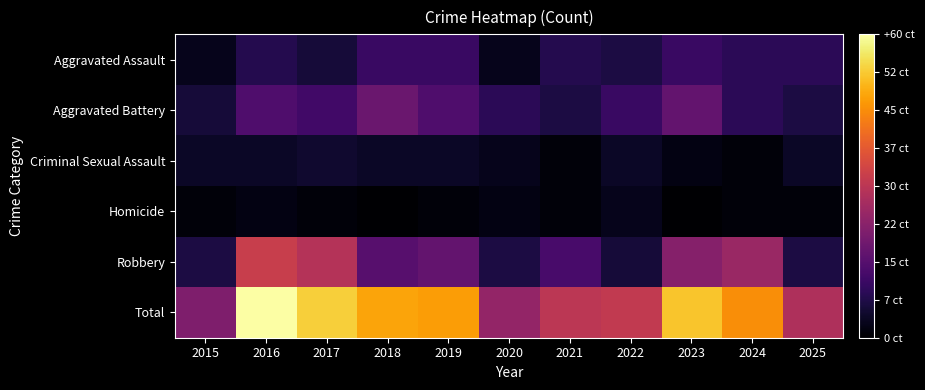

How many data points does each series have?

11